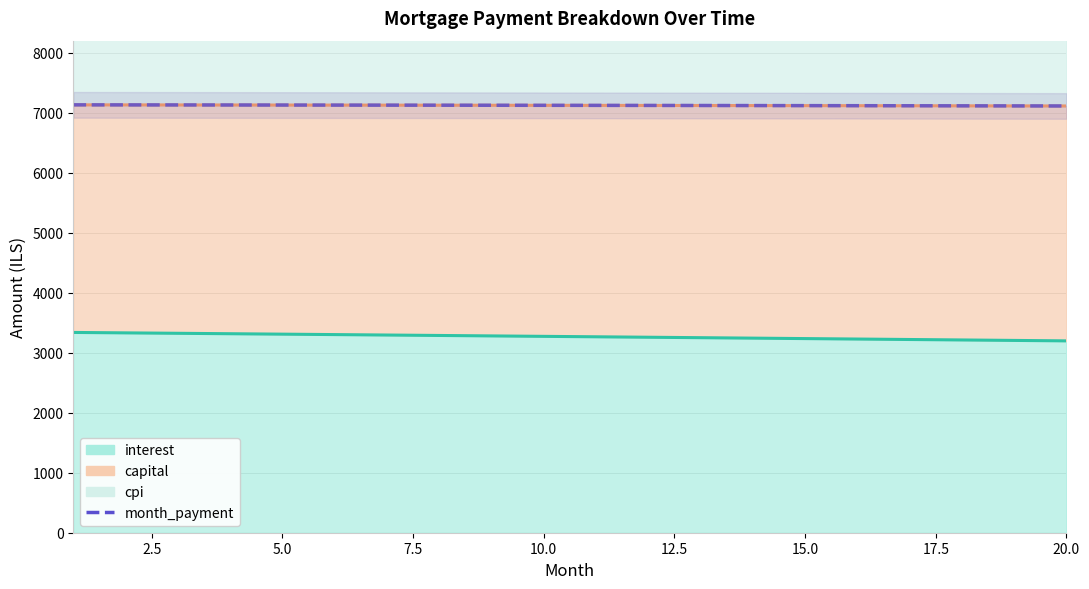

True or false: the data shows 4098.8 at 20.0.

False